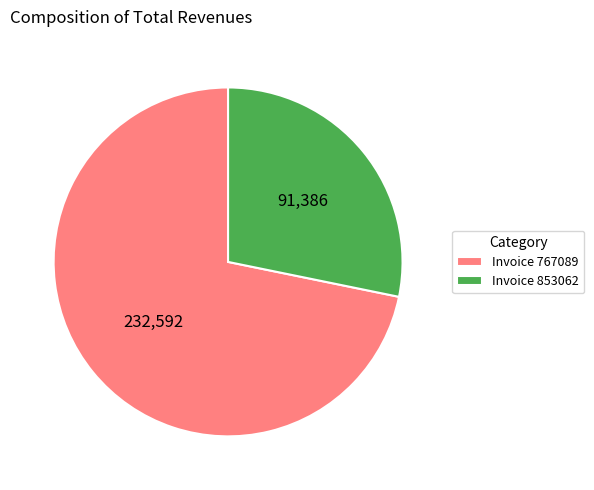

Rank the categories by value from lowest to highest.

Invoice 853062, Invoice 767089